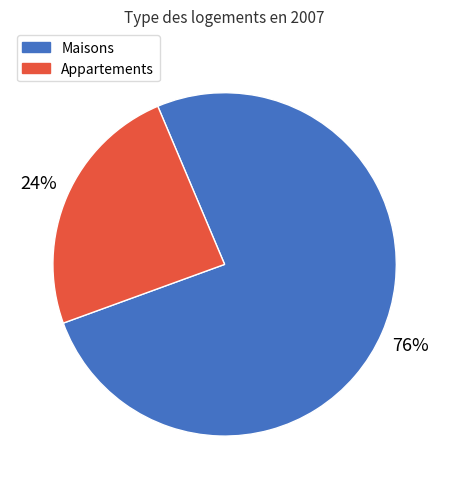

Does any single category account for the majority?

Yes